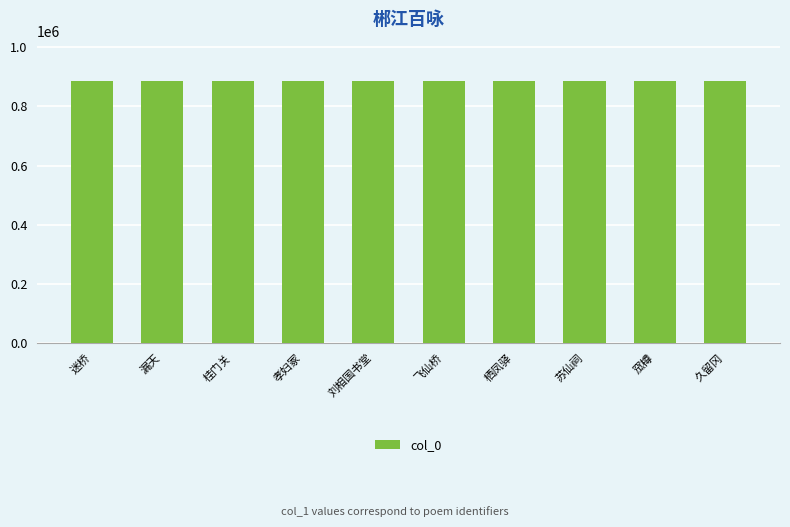

What is the average value?

886058